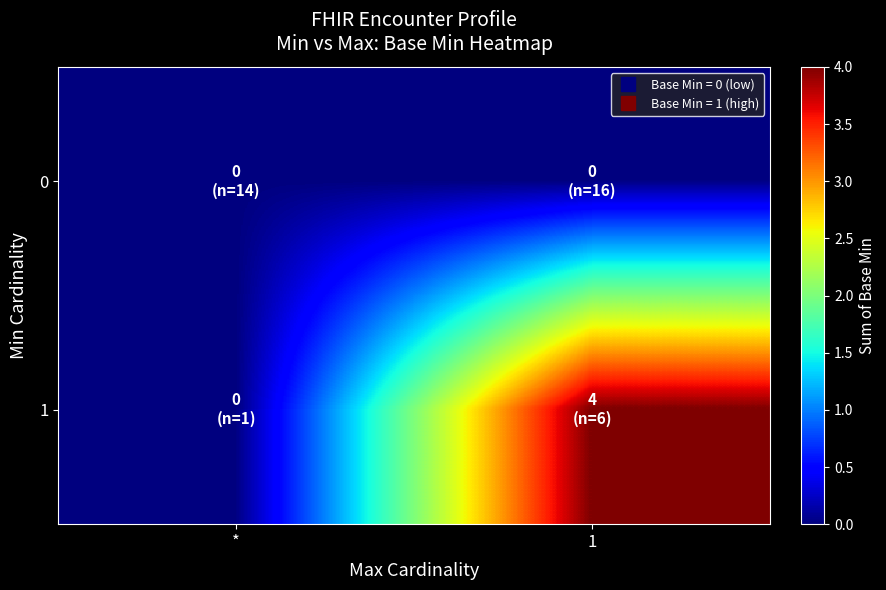

Between * and 1, which is larger?

*